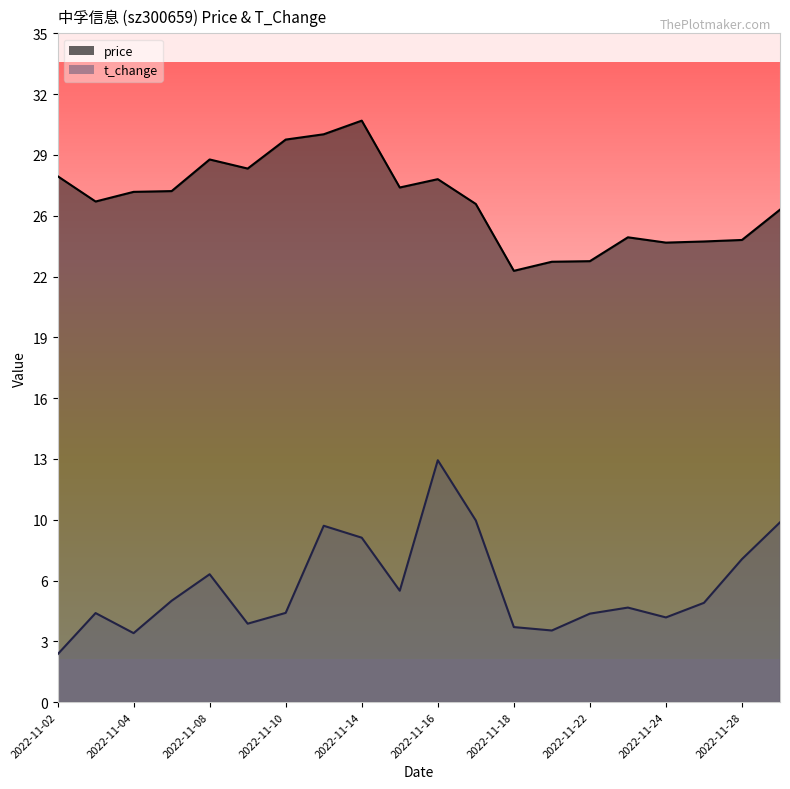

Which category has the lowest value in the price series?

2022-11-18